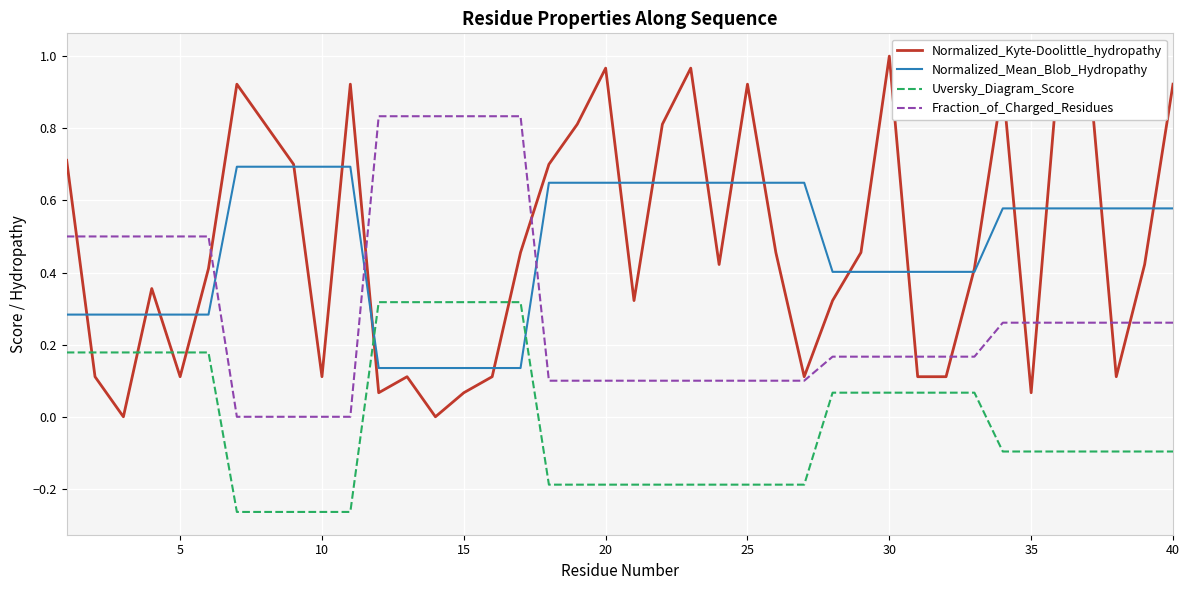

True or false: Uversky_Diagram_Score and Fraction_of_Charged_Residues intersect in this chart.

False